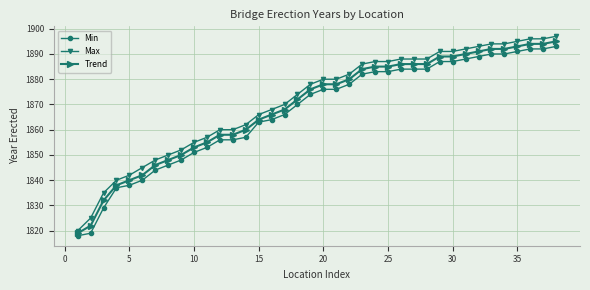

True or false: Max and Trend cross at least once.

False